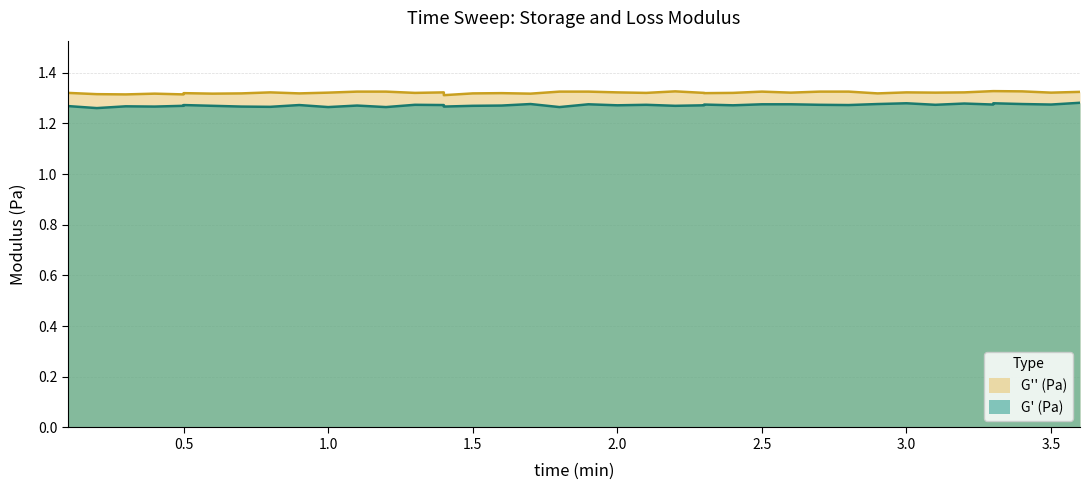

What is the average value of the G'' (Pa) series?

1.3